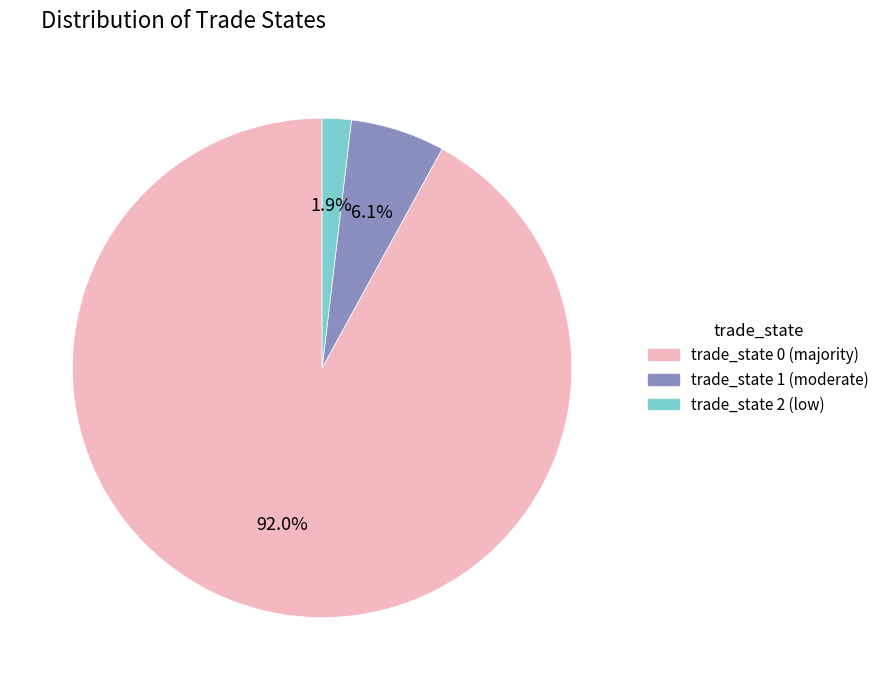

What portion of the pie excludes trade_state 0 (majority)?

8.0%